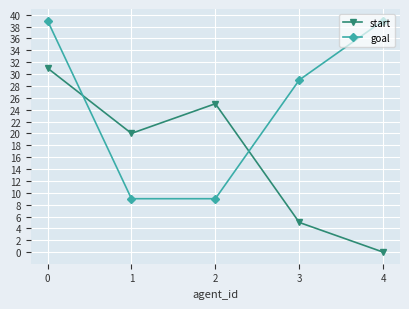

What is the value of the goal point at the 3rd from the left?

9